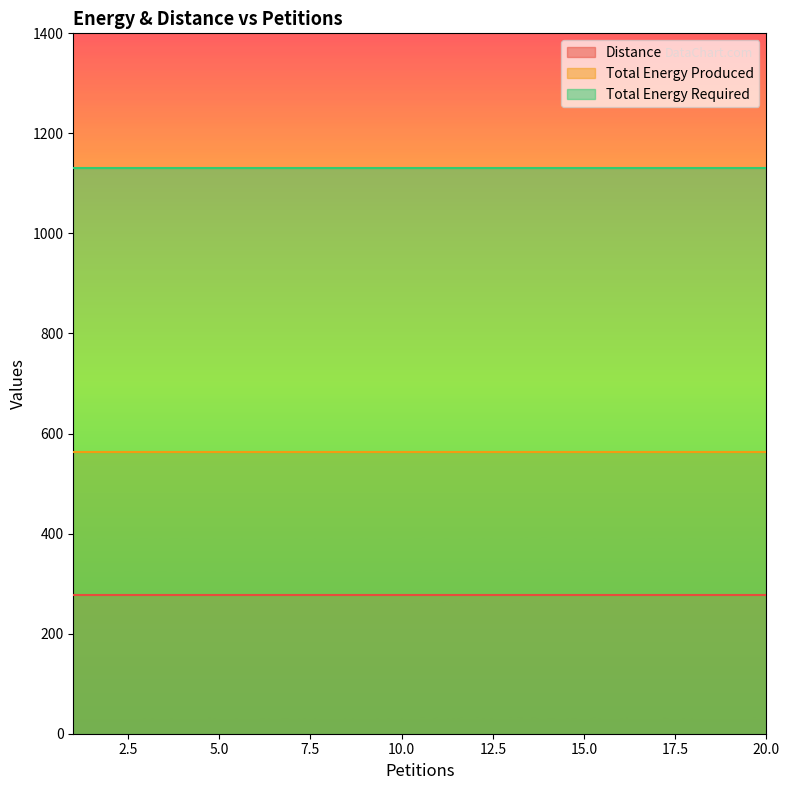

The Distance series shows 147 at 18. True or false?

False